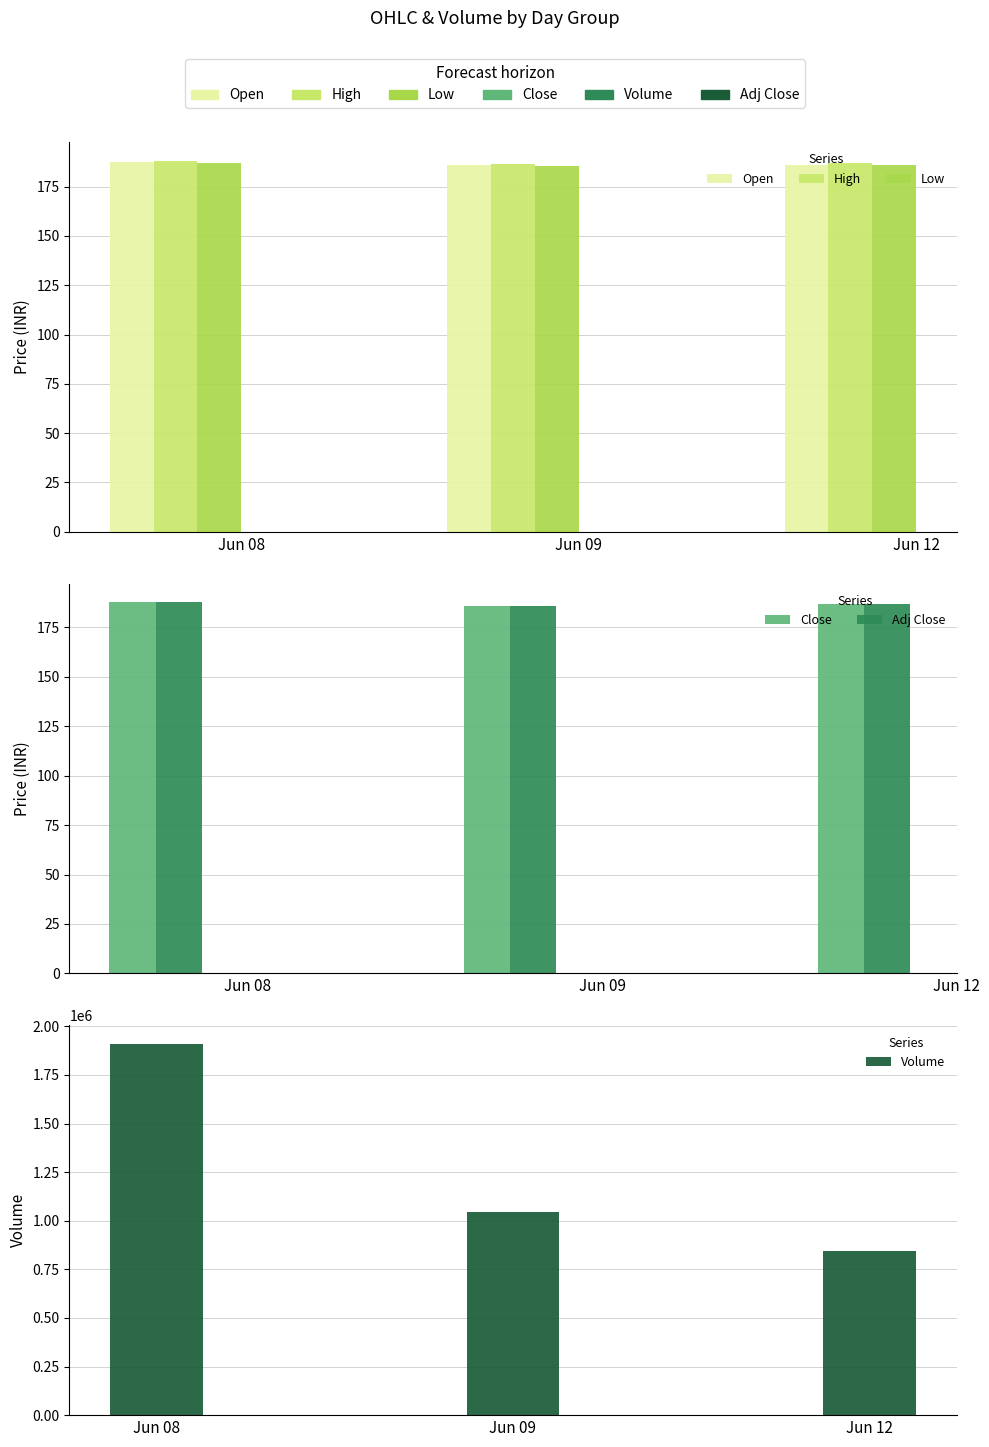

Reading left to right, list all the values displayed in this chart.

Open: Jun 08=187.7	Jun 09=186.1	Jun 12=186.2
High: Jun 08=188.2	Jun 09=186.4	Jun 12=186.9
Low: Jun 08=187.0	Jun 09=185.3	Jun 12=185.9
Close: Jun 08=187.6	Jun 09=185.8	Jun 12=186.5
Adj Close: Jun 08=187.6	Jun 09=185.8	Jun 12=186.5
Volume: Jun 08=1909428.9	Jun 09=1043886.9	Jun 12=846060.7